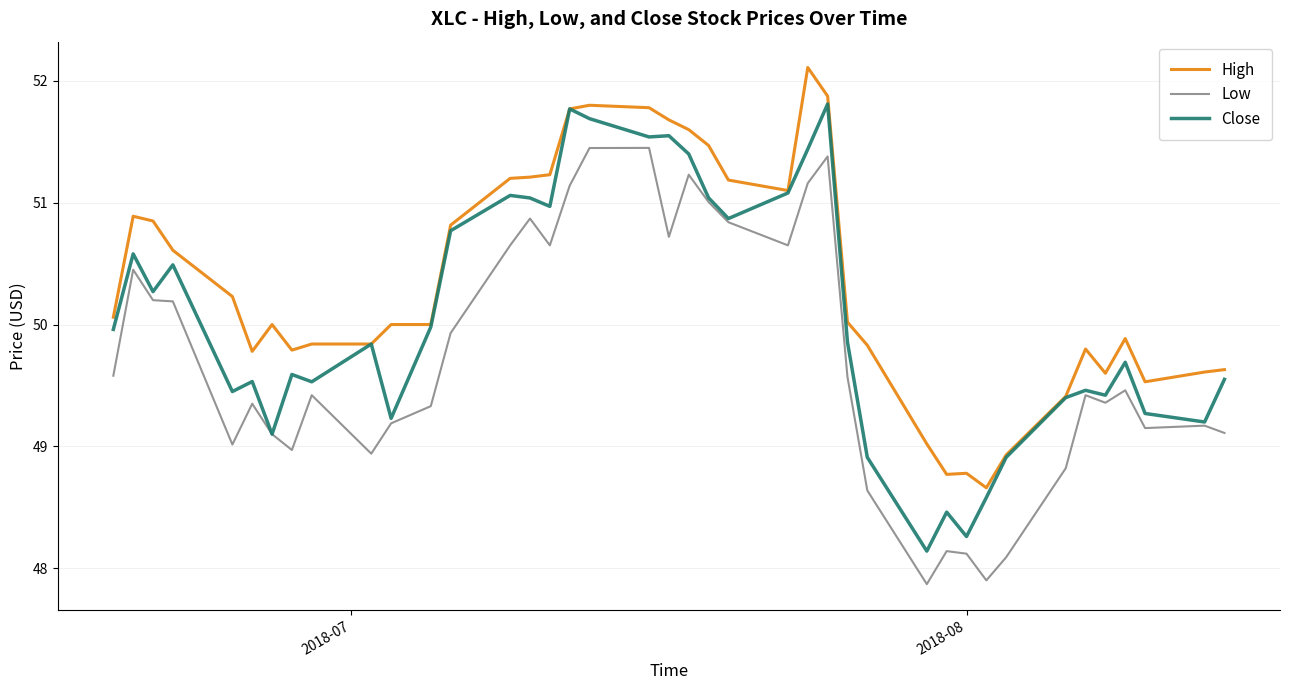

Which series has the largest total across all categories?

High